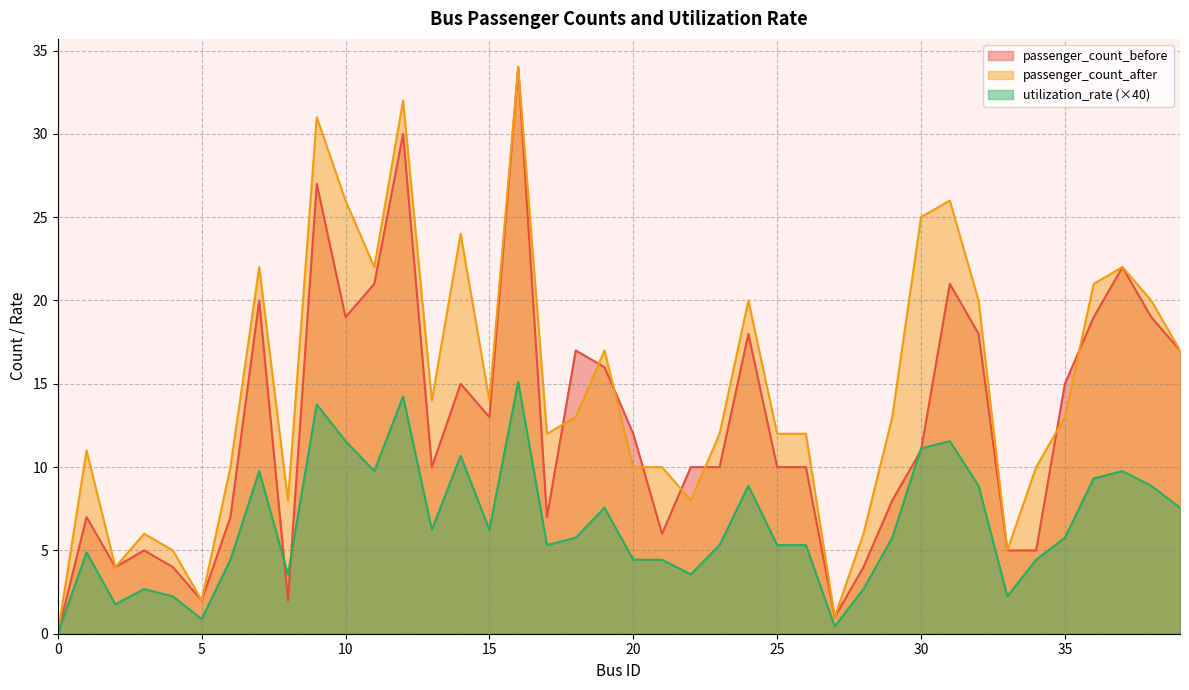

What are all the series names shown in the legend?

passenger_count_before, passenger_count_after, utilization_rate (×40)